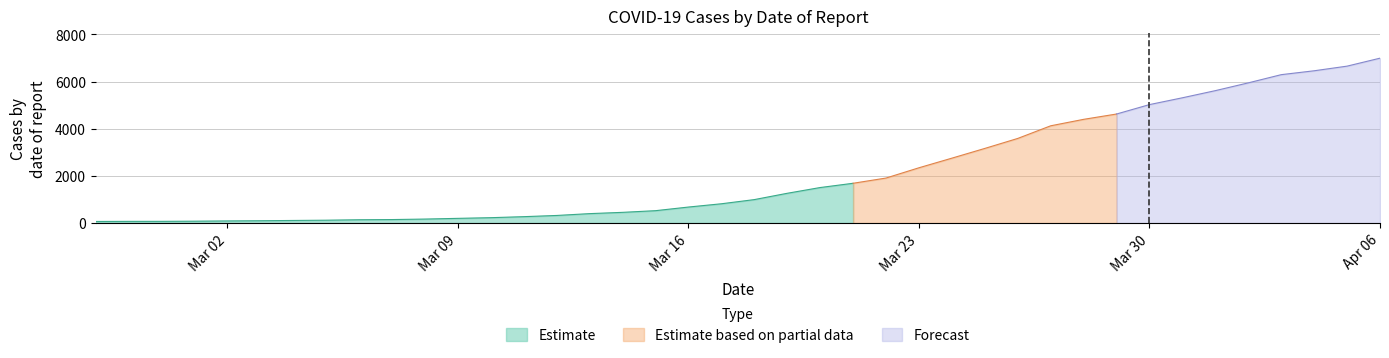

How many values exceed 992?

19